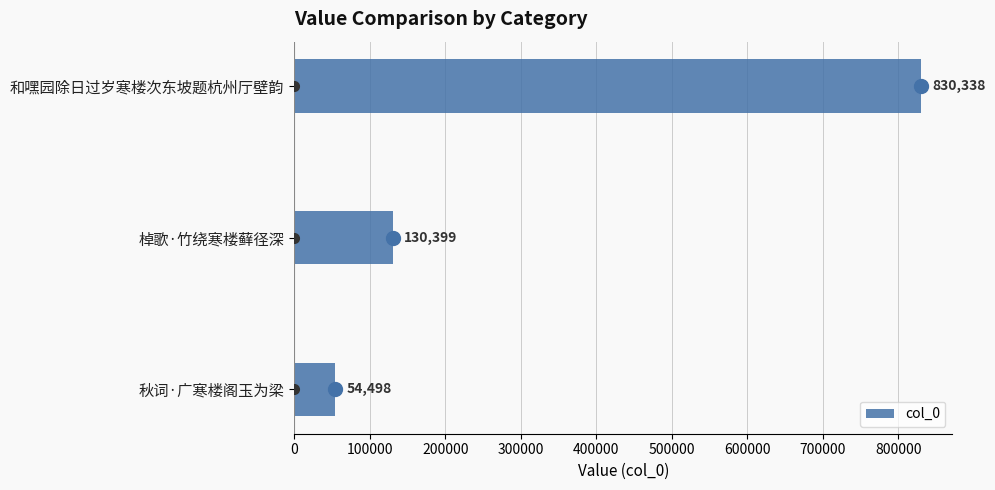

The chart shows a value of 26317 at 秋词·广寒楼阁玉为梁. True or false?

False